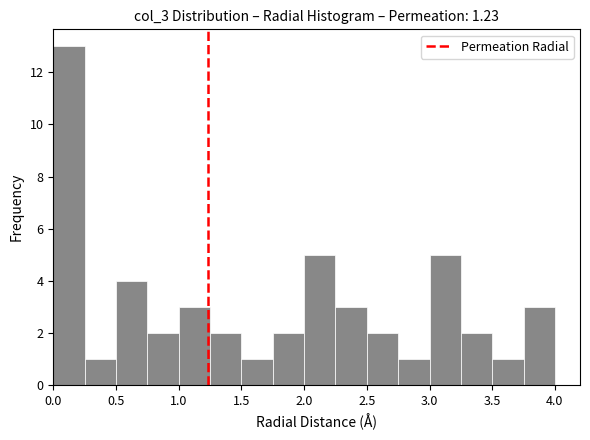

Reading left to right, list every bar in this chart as the range it spans on the x-axis followed by its height. The values are not printed on the chart, so give them approximately, as read against the axis.

0.00 to 0.25: 13
0.25 to 0.50: 1
0.50 to 0.75: 4
0.75 to 1.00: 2
1.00 to 1.25: 3
1.25 to 1.50: 2
1.50 to 1.75: 1
1.75 to 2.00: 2
2.00 to 2.25: 5
2.25 to 2.50: 3
2.50 to 2.75: 2
2.75 to 3.00: 1
3.00 to 3.25: 5
3.25 to 3.50: 2
3.50 to 3.75: 1
3.75 to 4.00: 3